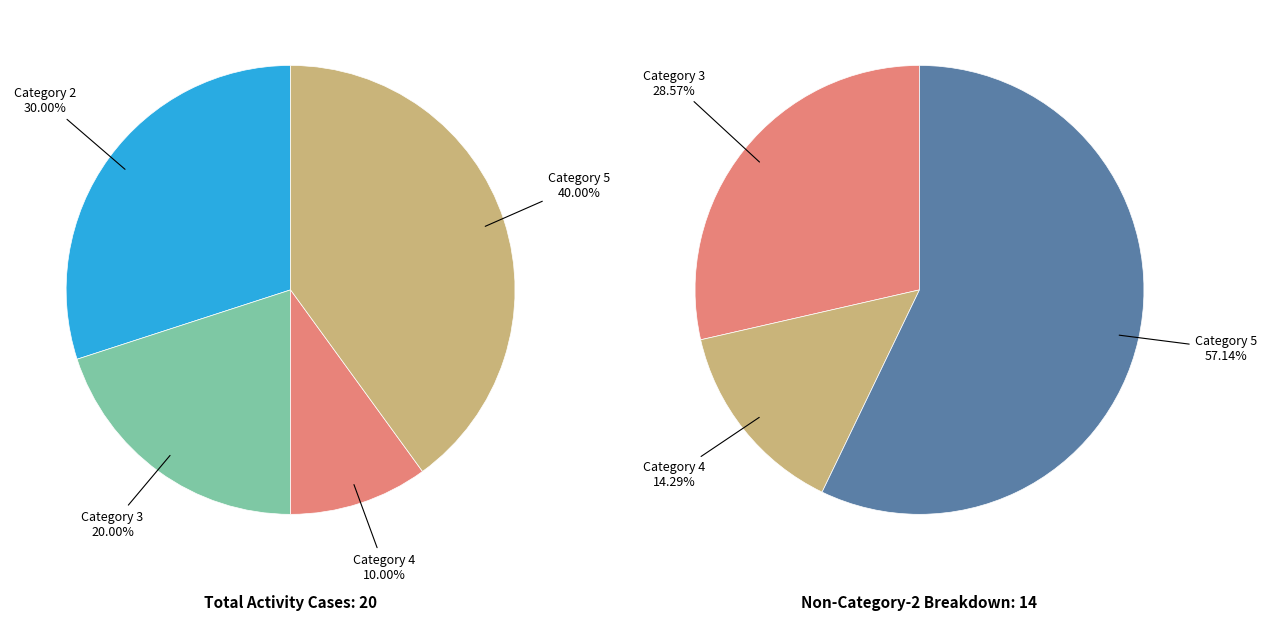

Which slice is the smallest?

4